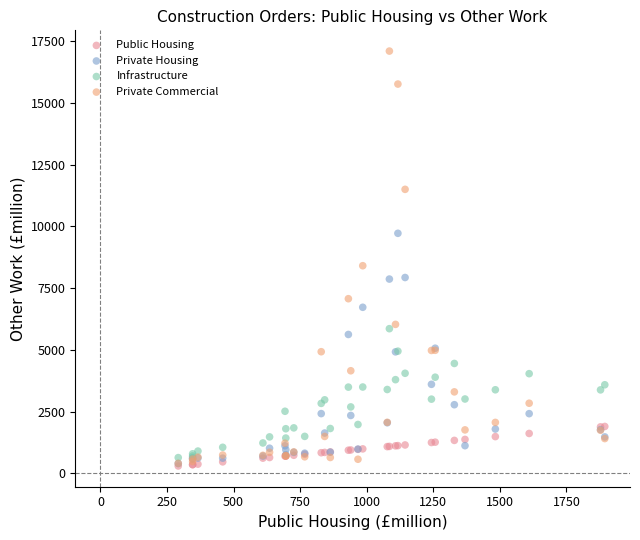

In the Private Commercial series, what Y value is closest to 8754?

8410